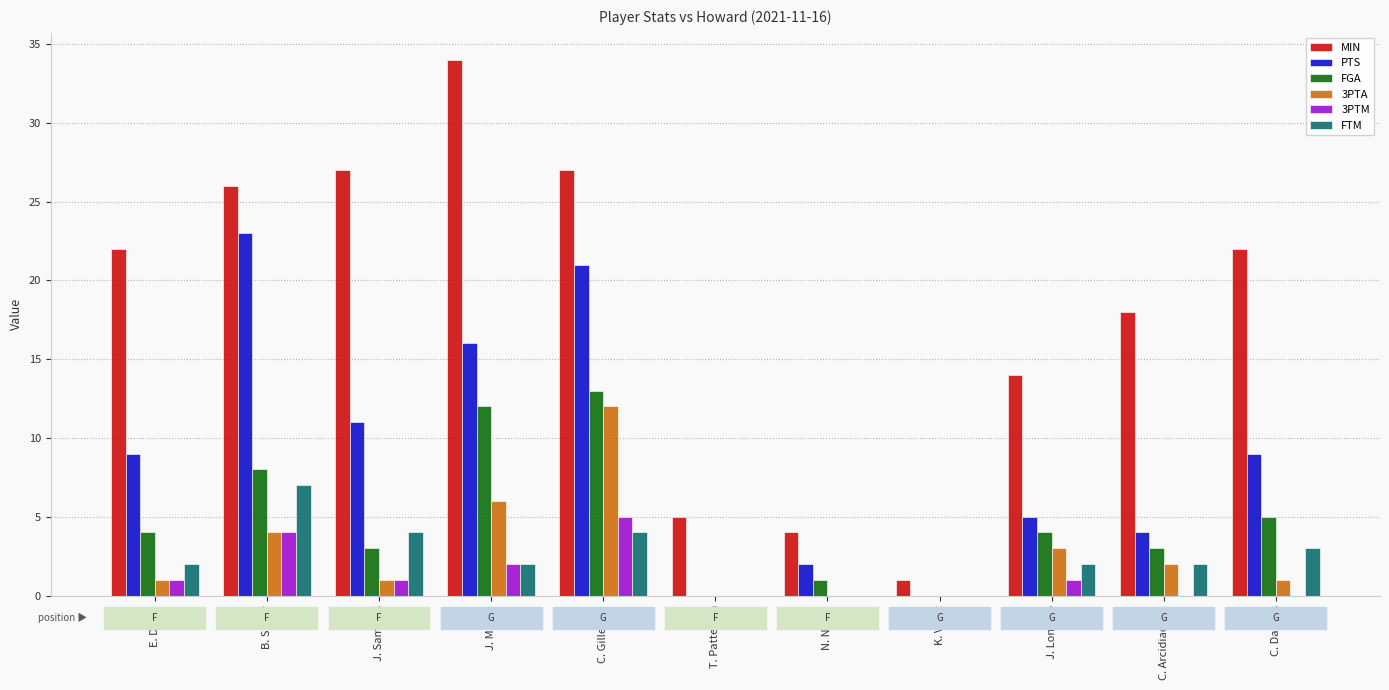

What is the sum of the PTS values at J. Longino and B. Slater?

28